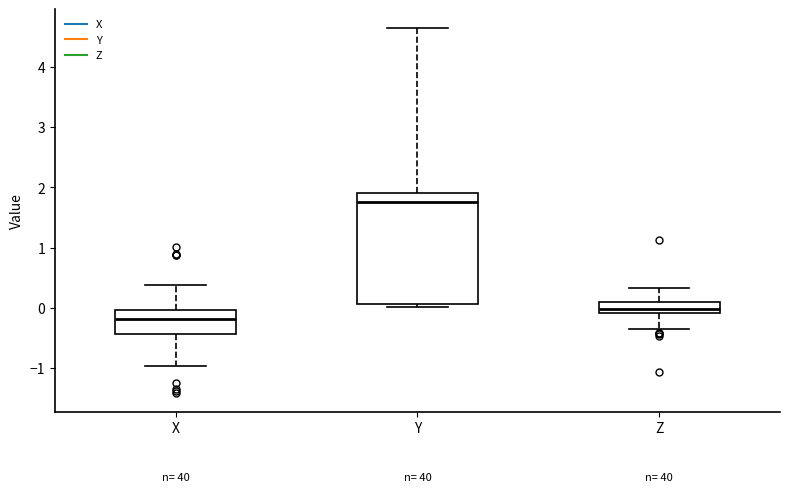

Reading left to right, read every box against the y-axis: the position of its median line, the range the box covers, and the ends of its whiskers. The values are not printed on the chart, so give them approximately, as read against the axis.

X: median -0.2, box -0.4 to 0.0, whiskers -1.0 to 0.4
Y: median 1.8, box 0.1 to 1.9, whiskers 0.0 to 4.7
Z: median 0.0, box -0.1 to 0.1, whiskers -0.4 to 0.3